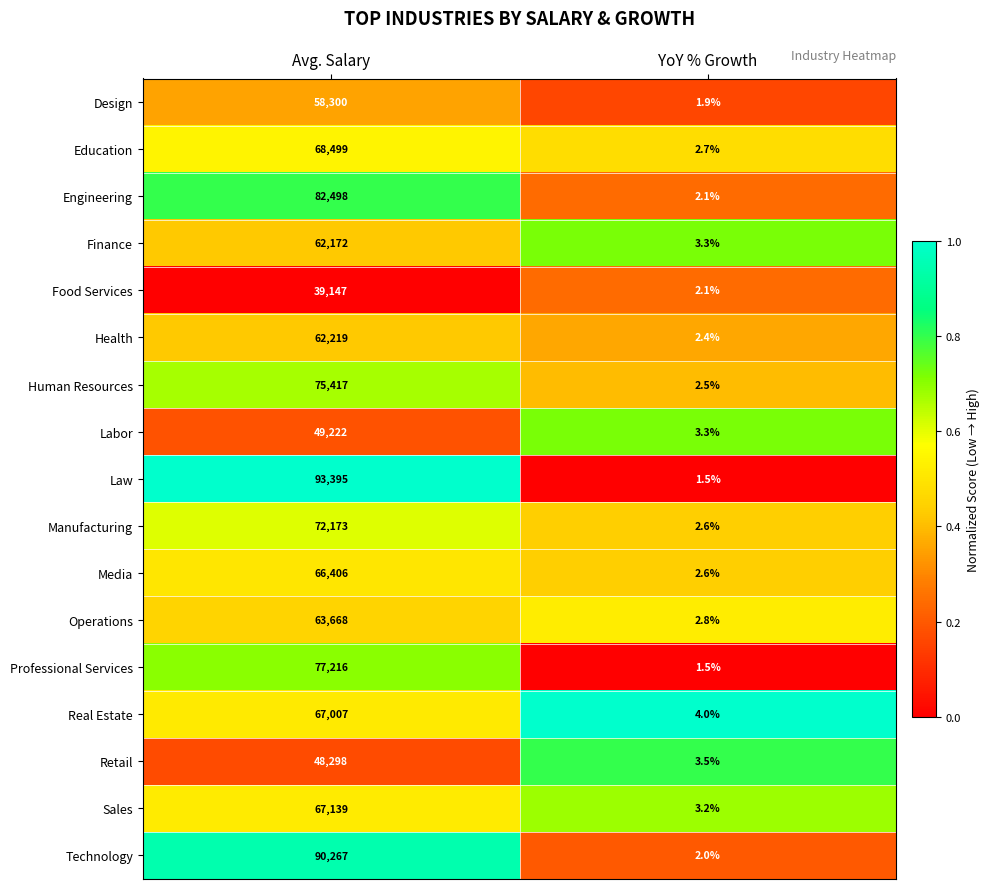

Which series has the largest total across all categories?

Law